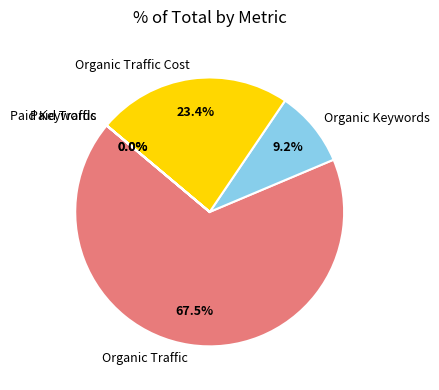

Which category has the biggest portion of the pie?

Organic Traffic